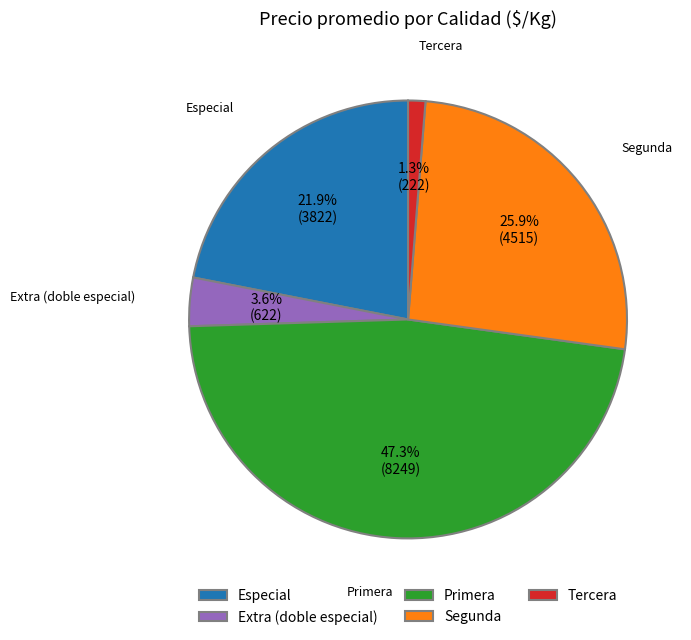

Which category has the biggest portion of the pie?

Primera